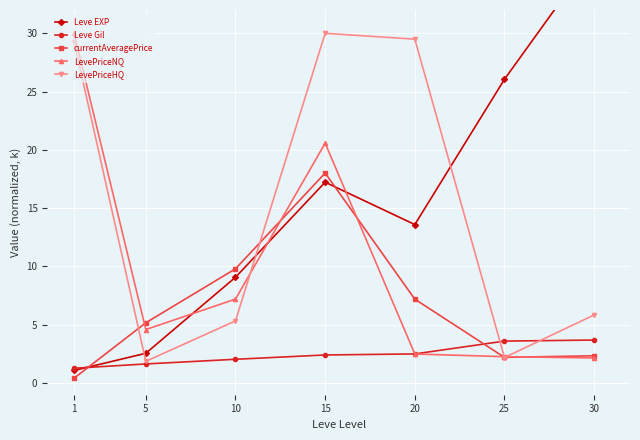

What is the lowest value of the Leve Gil series?

1.3